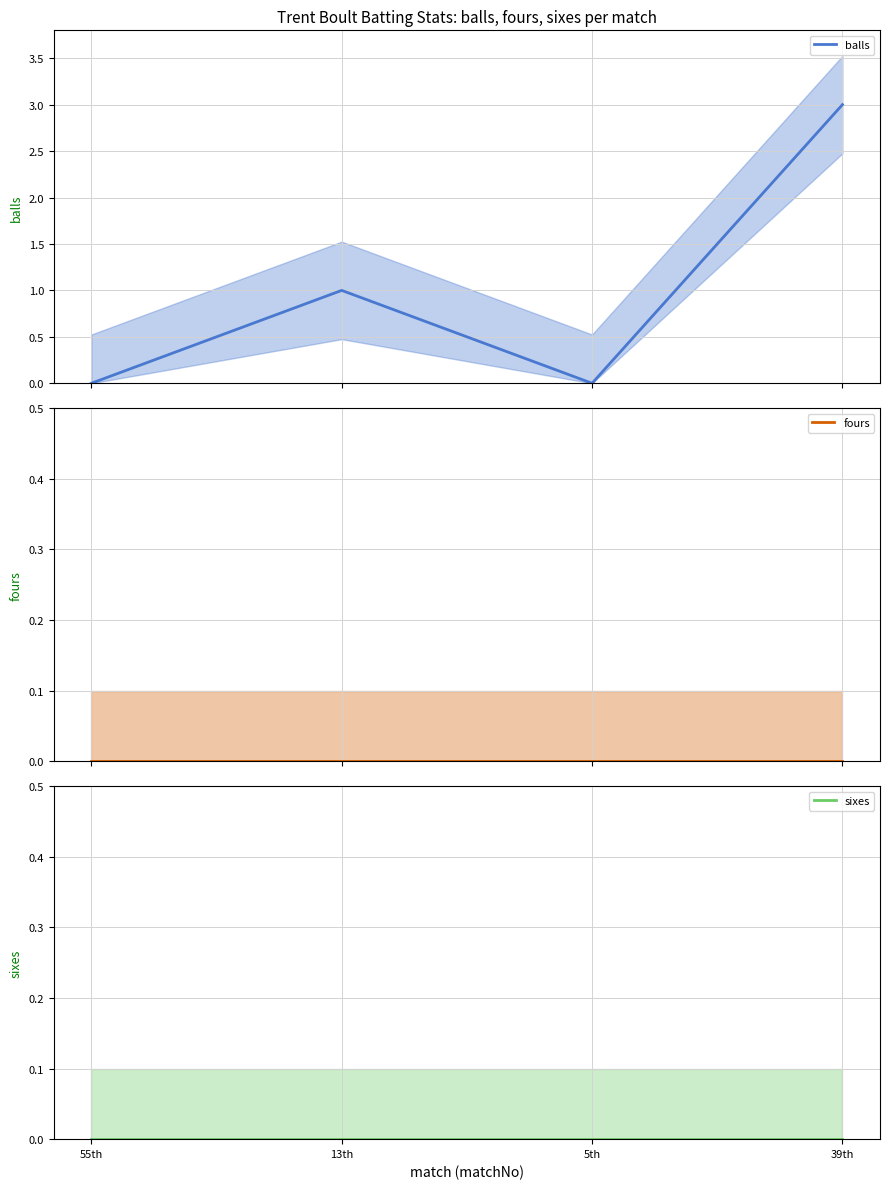

At which label is sixes (mean) closest to 0?

55th